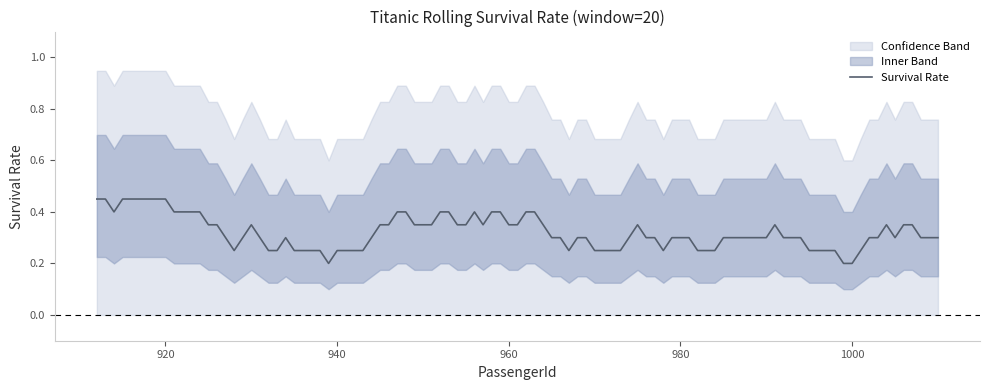

What is the sum of all Survival Rate values?

31.7